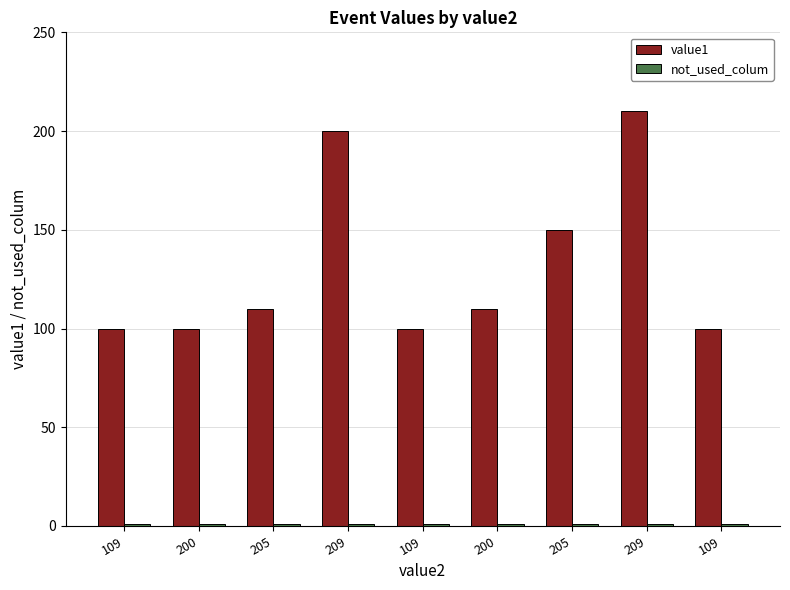

How many data points in value1 are less than 110?

4